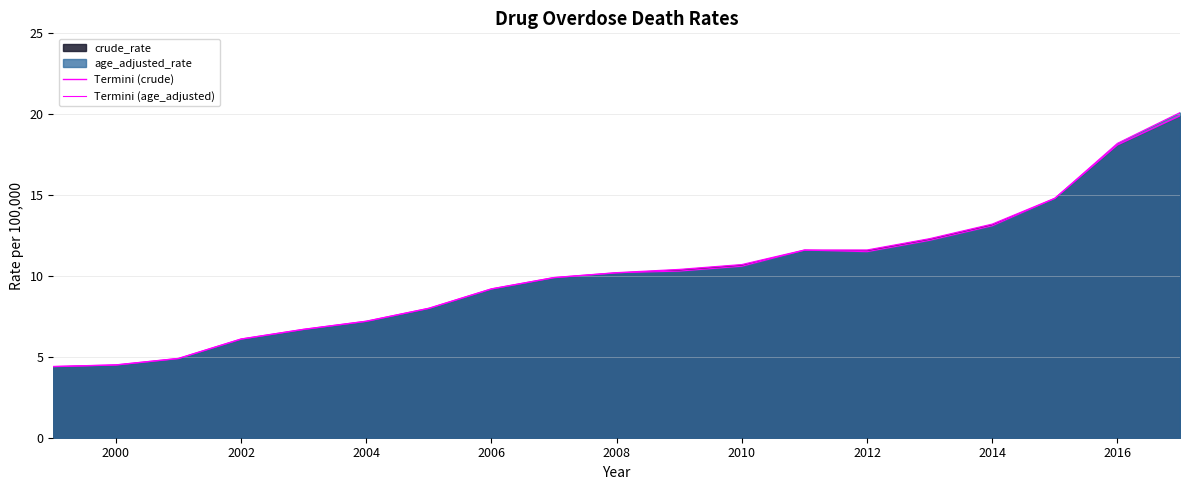

Which series has the widest spread of values?

Termini (age_adjusted)